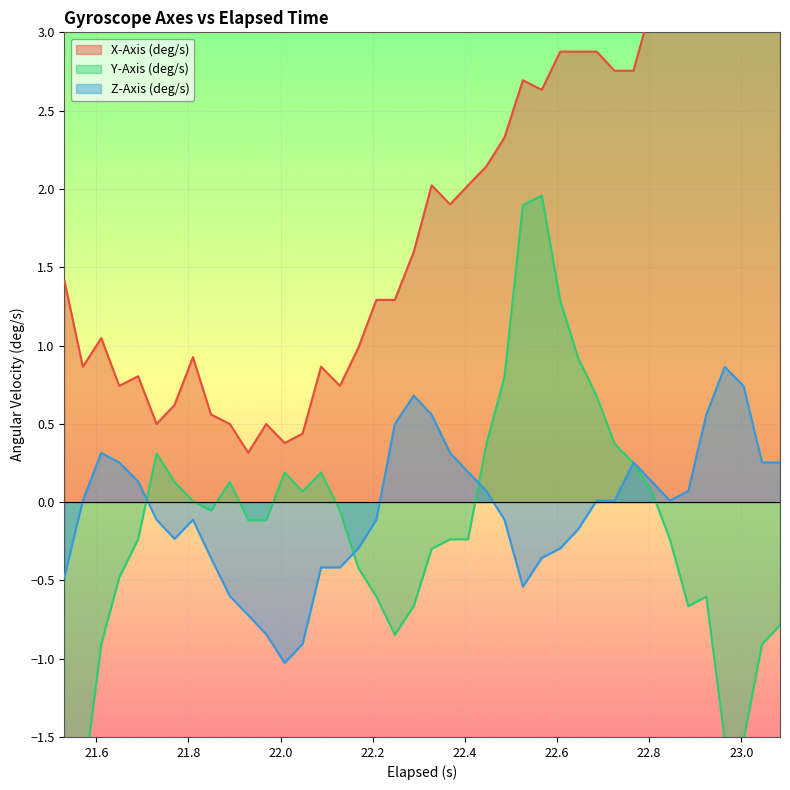

How many values in Z-Axis (deg/s) are below zero?

19